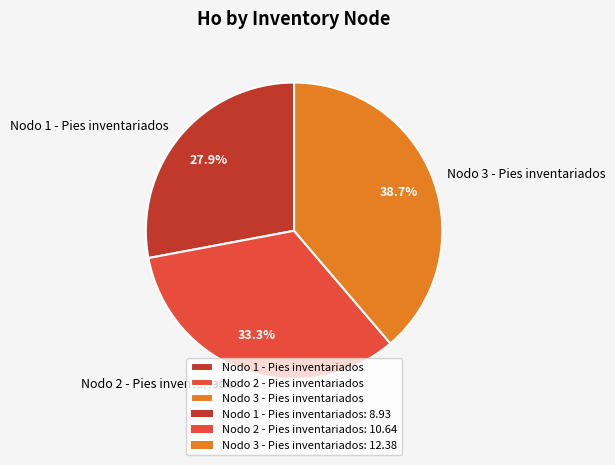

Rank the categories by value from lowest to highest.

Nodo 1 - Pies inventariados, Nodo 2 - Pies inventariados, Nodo 3 - Pies inventariados